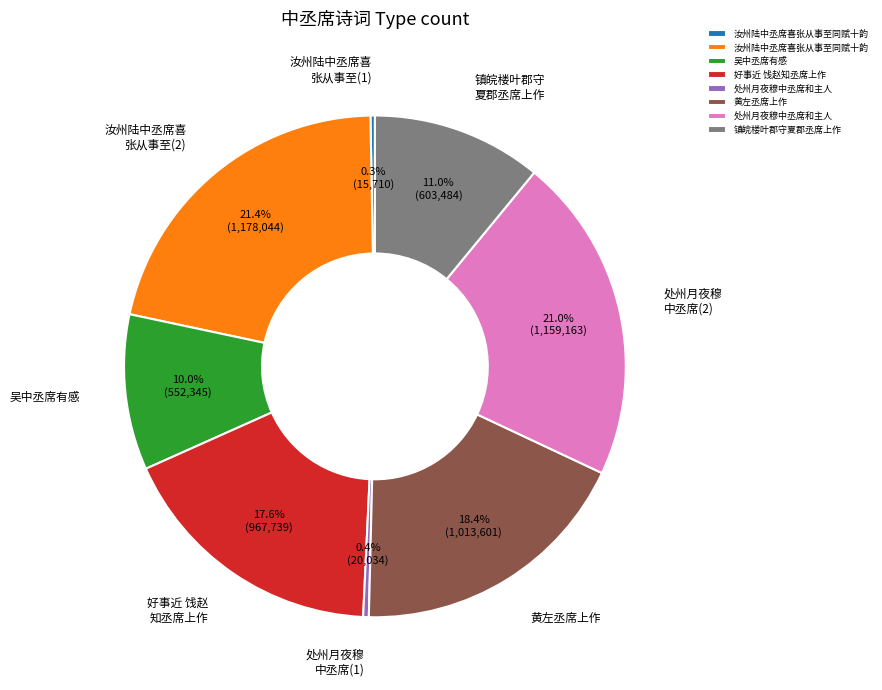

Is there any slice that represents more than half of the pie?

No